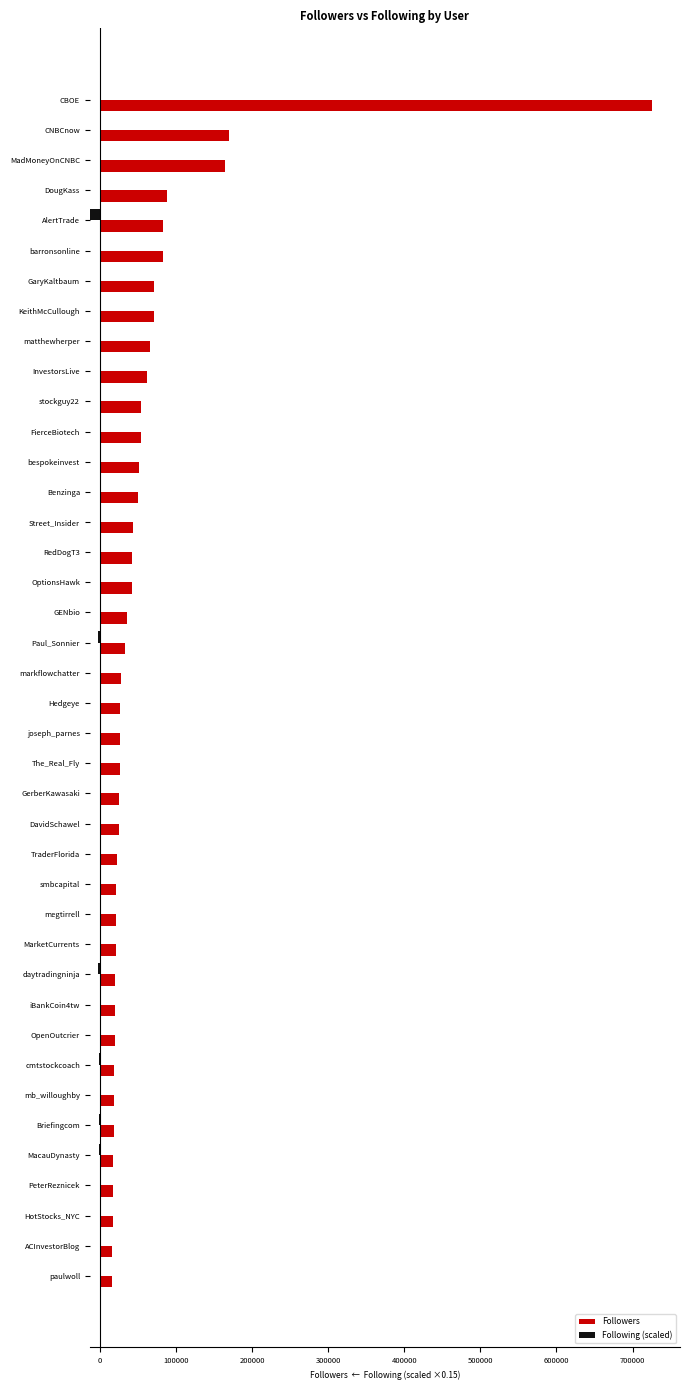

Which series has the largest total across all categories?

Followers